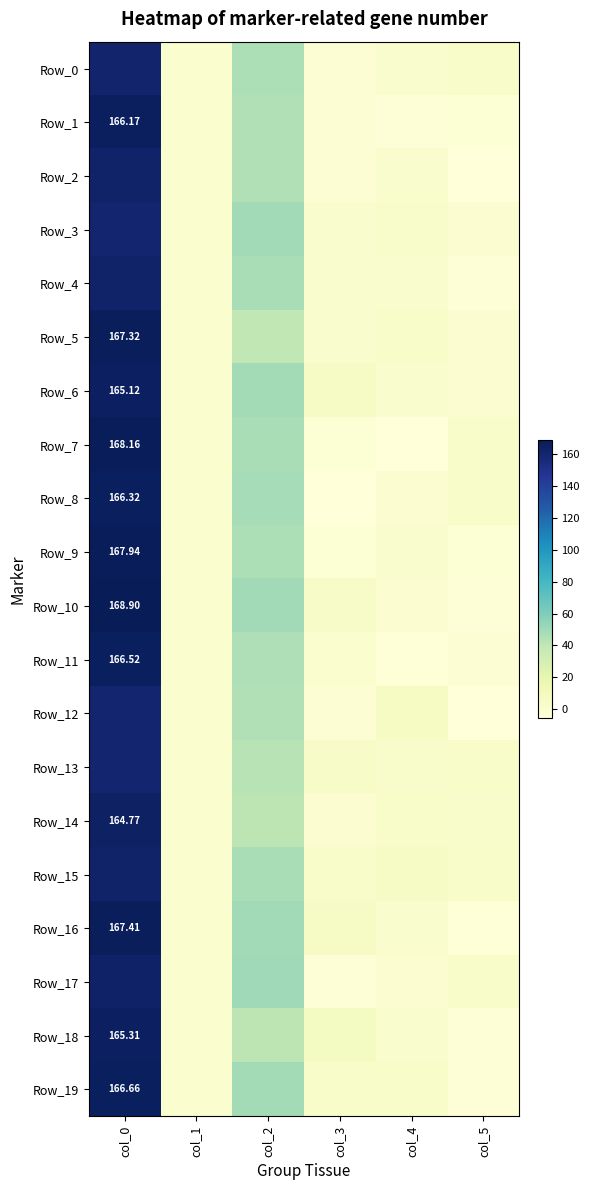

What is the highest value of the Row_6 series?

165.1